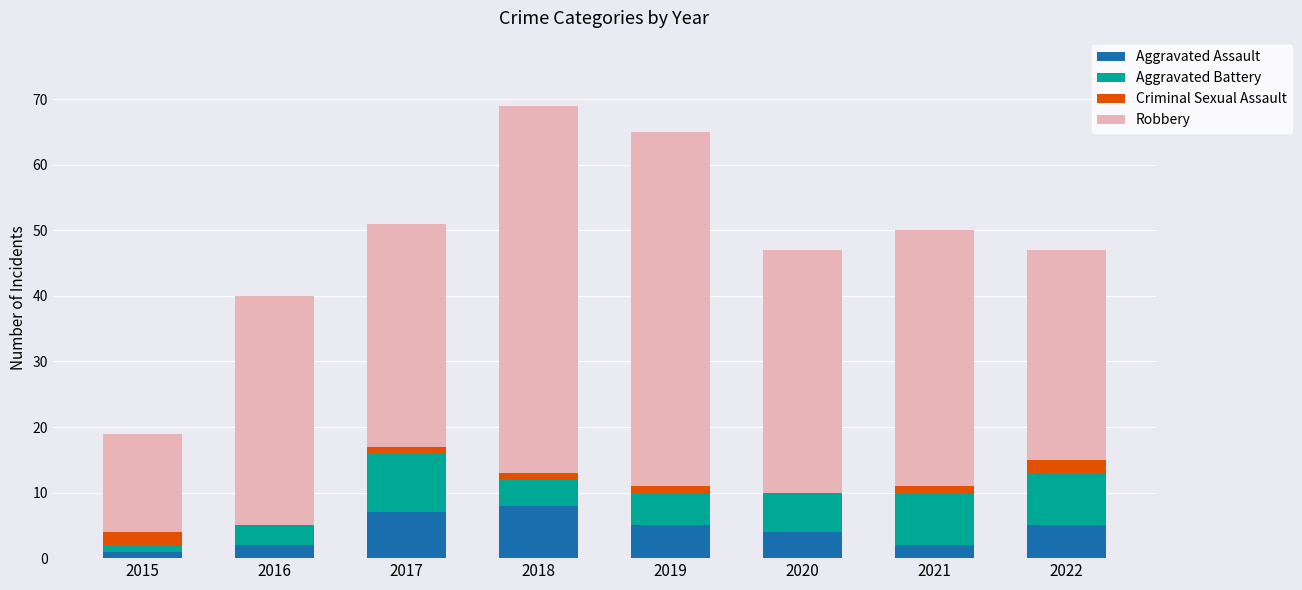

What is the total value across all series at 2016?

40